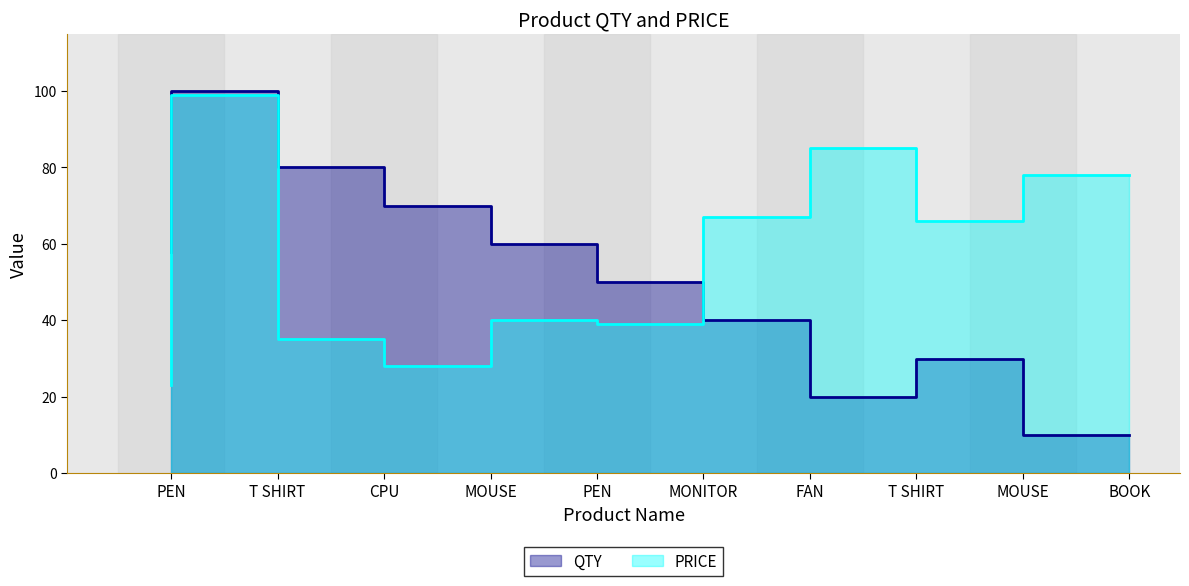

What is the difference between the highest and lowest values at MONITOR?

11